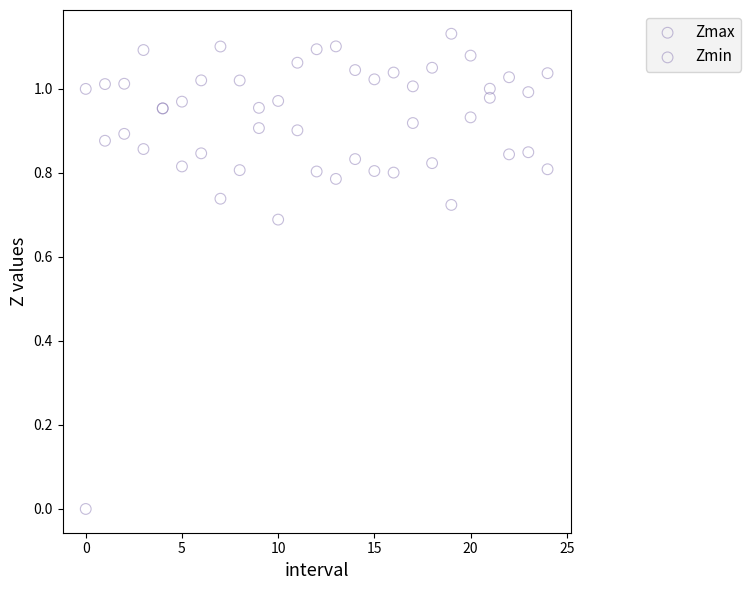

What are all the series names shown in the legend?

Zmax, Zmin